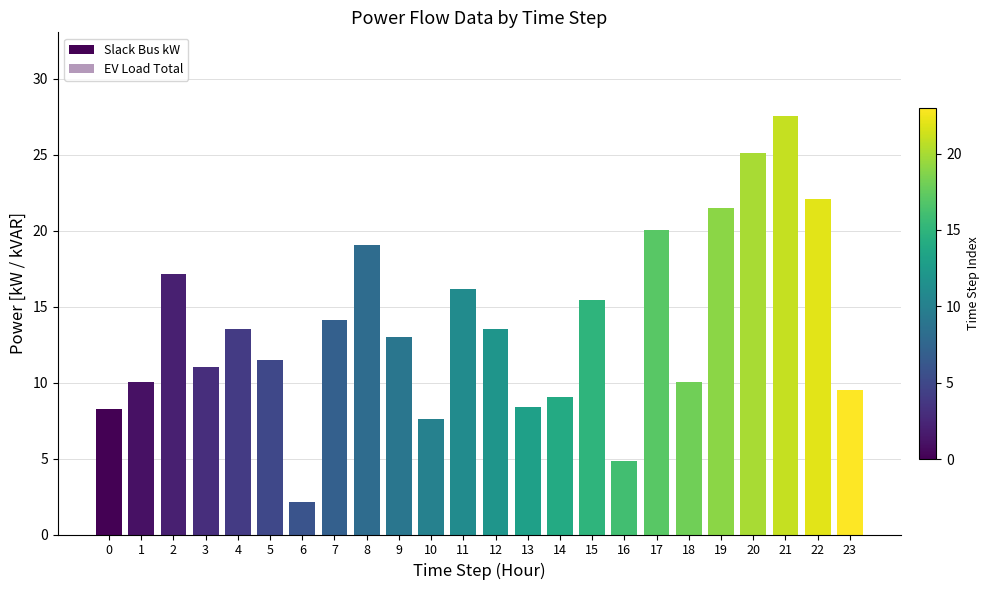

What are all the series names shown in the legend?

Slack Bus kW, EV Load Total